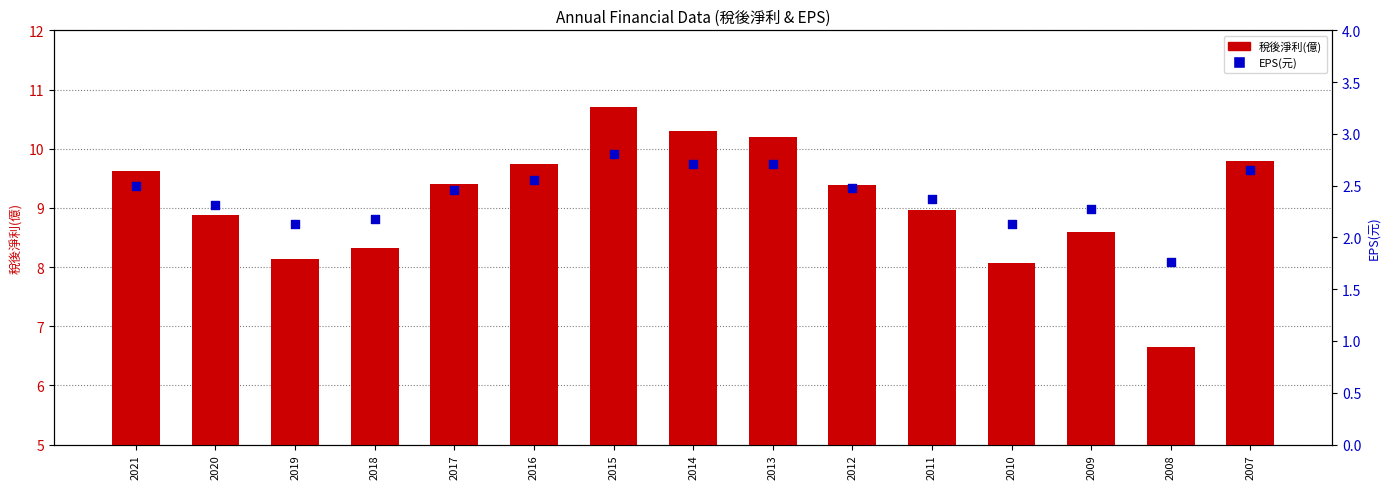

What are all the series names shown in the legend?

稅後淨利(億), EPS(元)